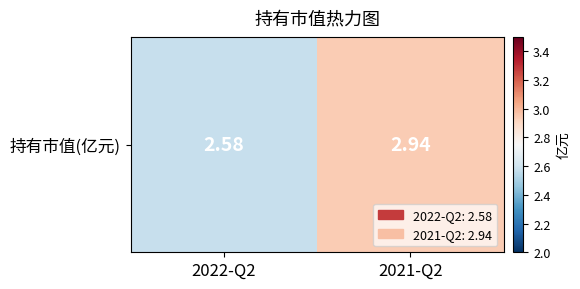

Is it true that the value at 2022-Q2 is 4.5?

False